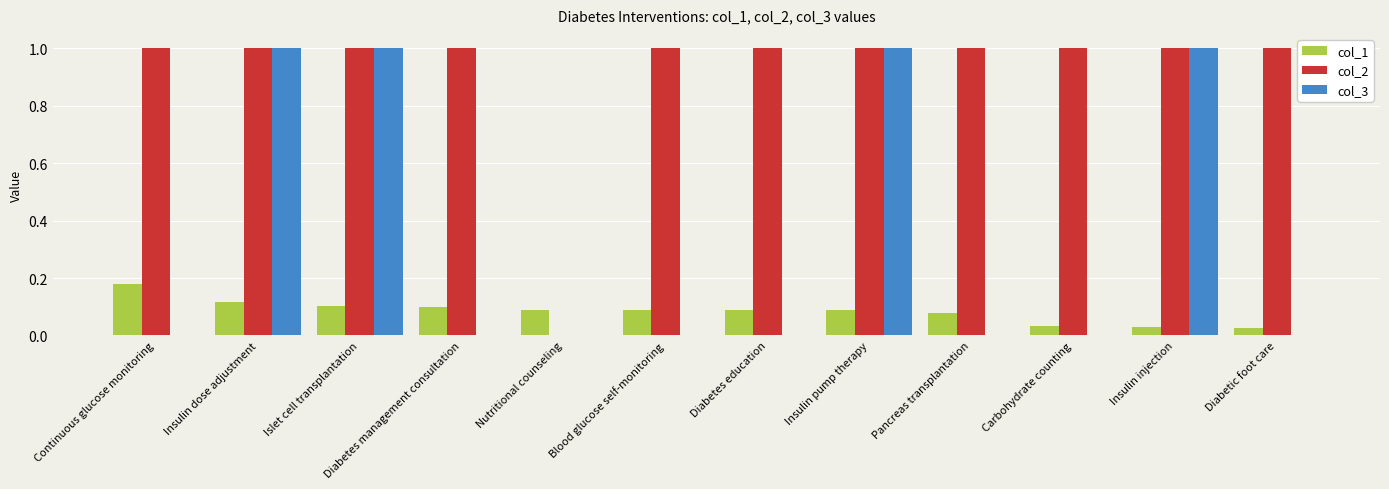

Between Insulin pump therapy and Pancreas transplantation, which series saw the biggest shift?

col_3